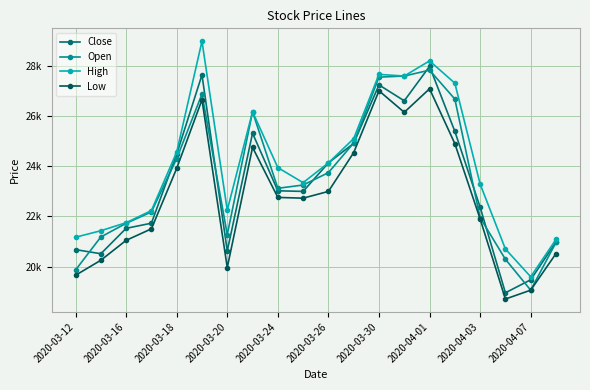

True or false: High and Close intersect in this chart.

False